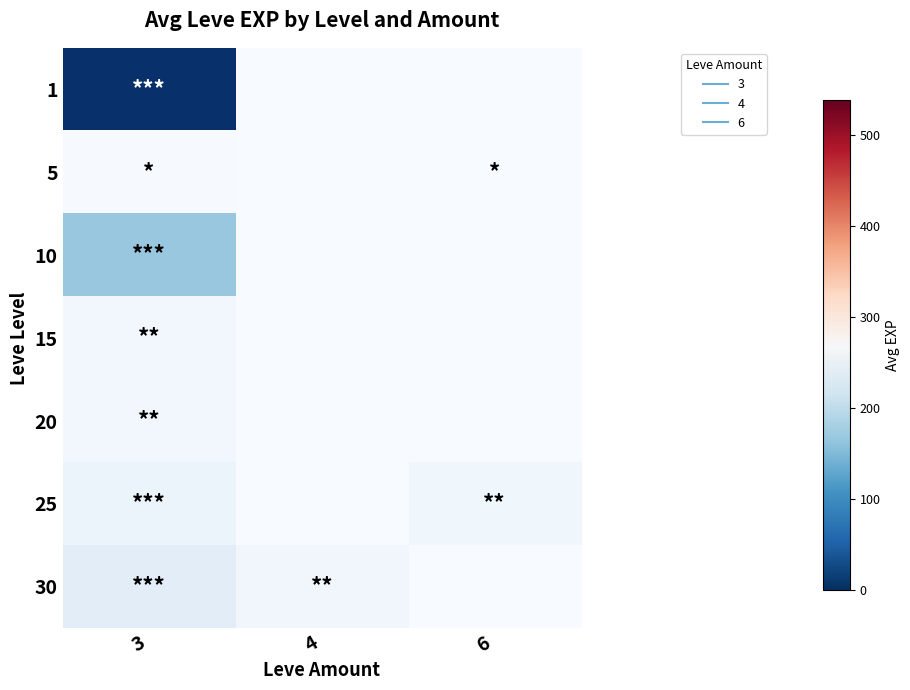

What is the difference between the highest and lowest values at 4?

17.0